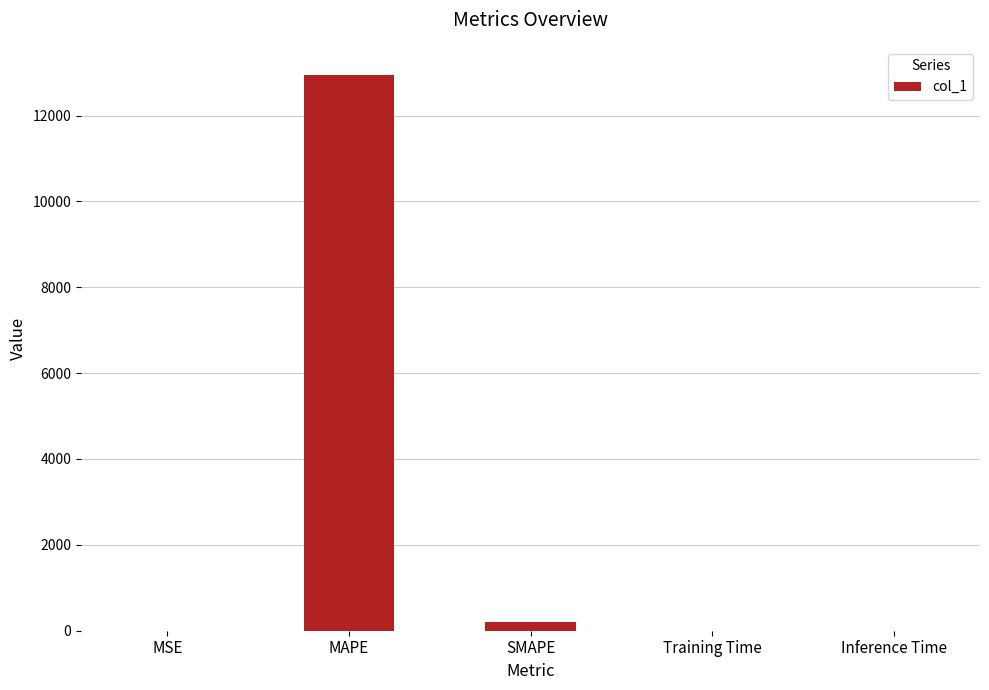

True or false: the data shows 0.0 at Inference Time.

True